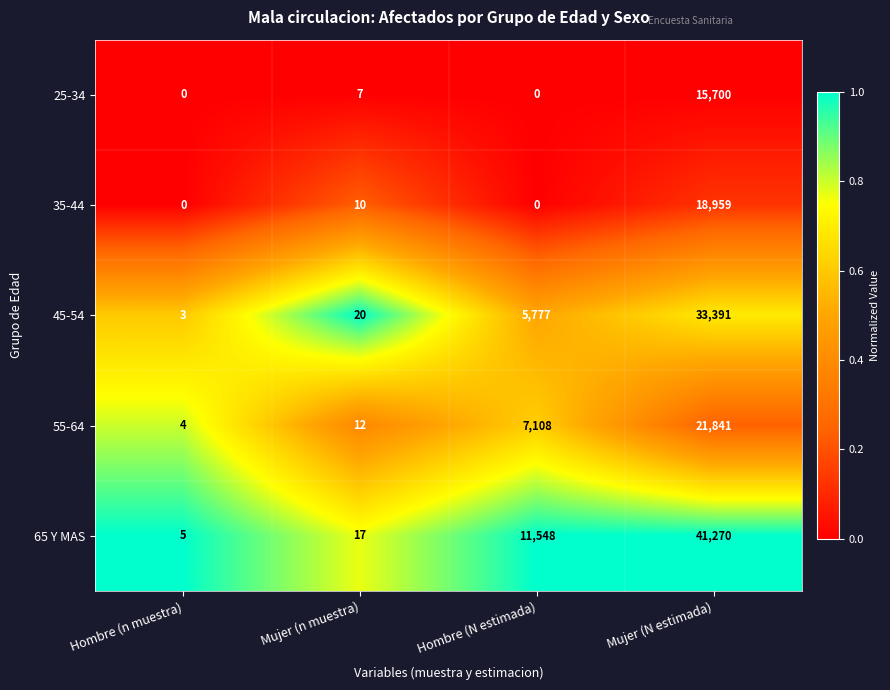

What is the total value across all series at Hombre (n muestra)?

12